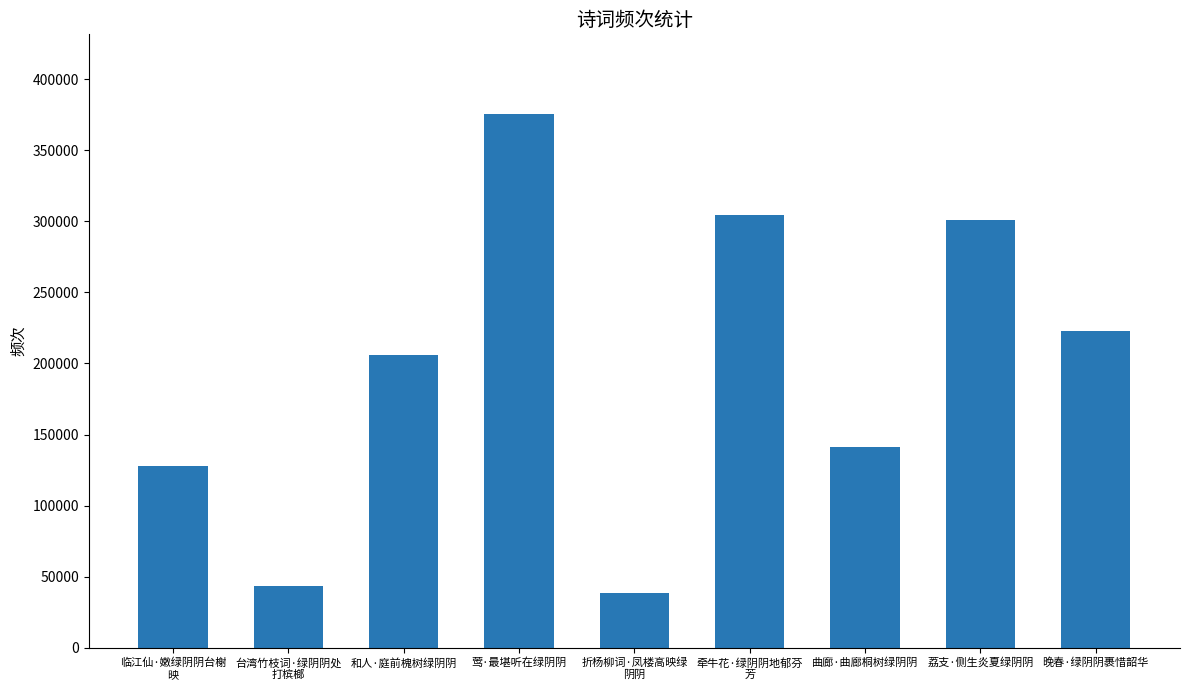

What is the change in value from 莺·最堪听在绿阴阴 to 荔支·侧生炎夏绿阴阴?

-74090